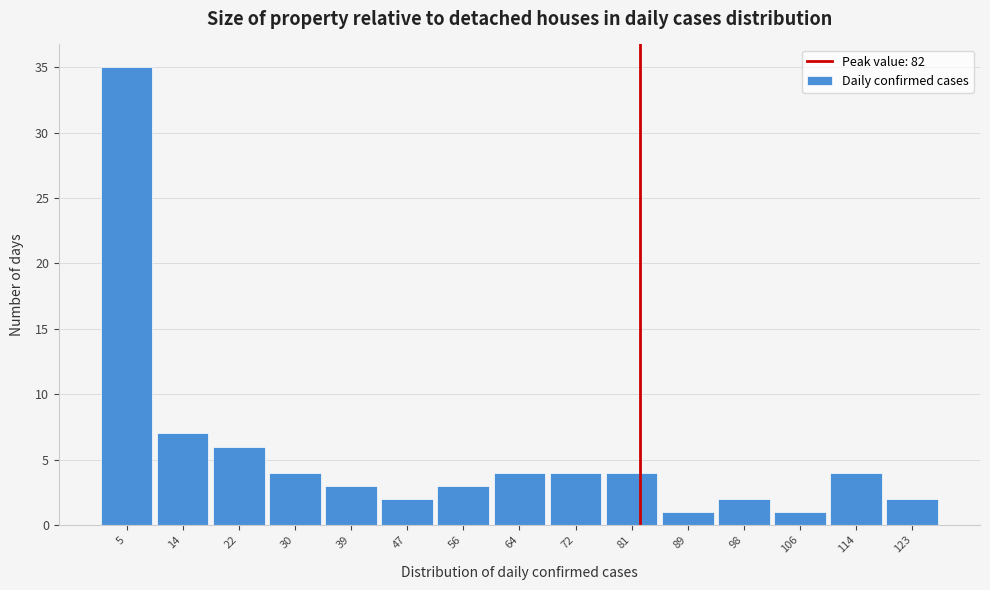

Reading left to right, list every bar in this chart as the range it spans on the x-axis followed by its height. Neither the bar edges nor the heights are printed on the chart, so give them approximately, as read against the axes.

1.0 to 9.4: 35
9.4 to 17.8: 7
17.8 to 26.2: 6
26.2 to 34.6: 4
34.6 to 43.0: 3
43.0 to 51.4: 2
51.4 to 59.8: 3
59.8 to 68.2: 4
68.2 to 76.6: 4
76.6 to 85.0: 4
85.0 to 93.4: 1
93.4 to 101.8: 2
101.8 to 110.2: 1
110.2 to 118.6: 4
118.6 to 127.0: 2